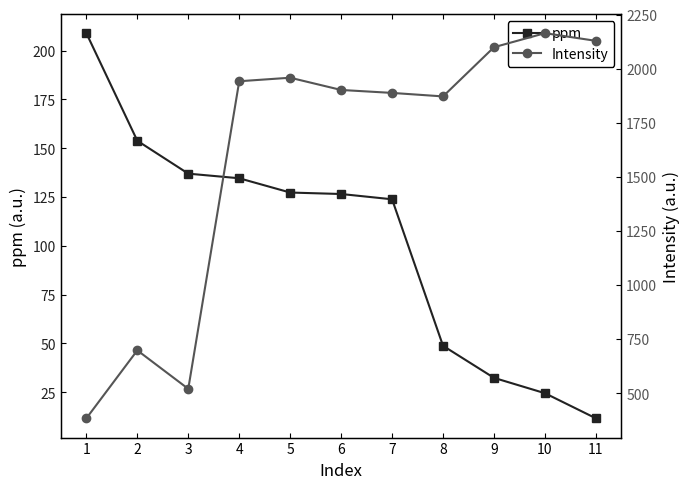

Which category has the lowest value across all series?

11